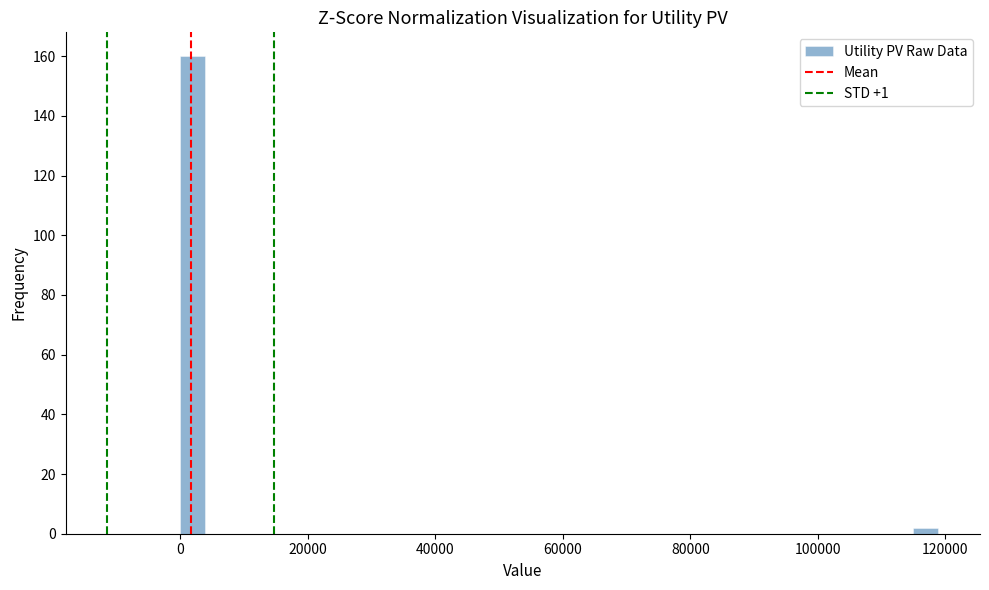

Read against the x-axis, roughly where is the centre of the tallest bar?

2000